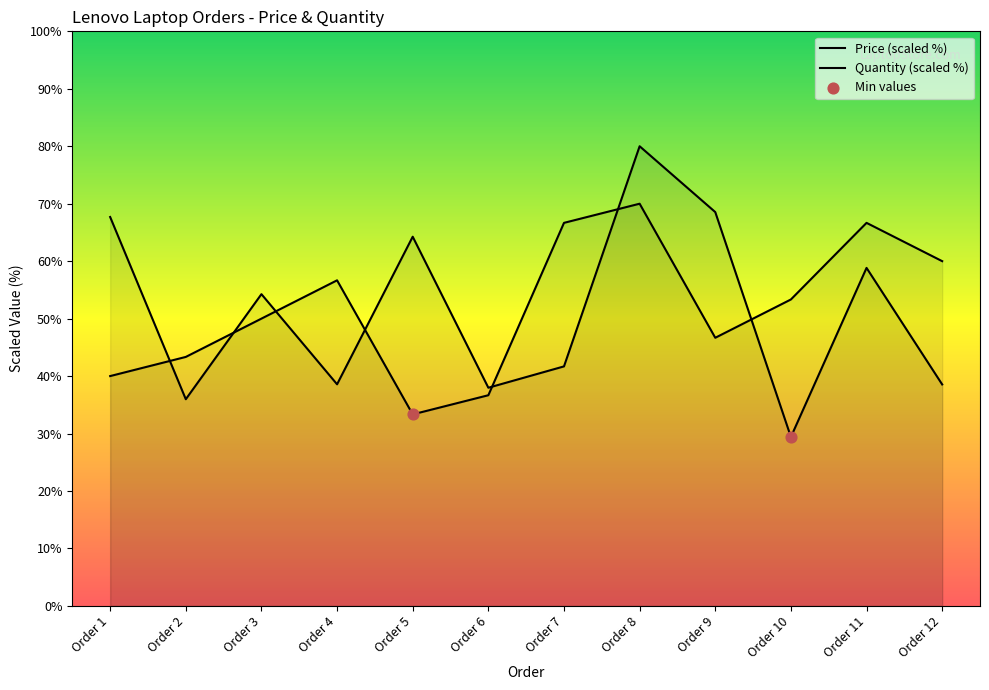

Which series reaches the maximum Y coordinate?

Price (VND)